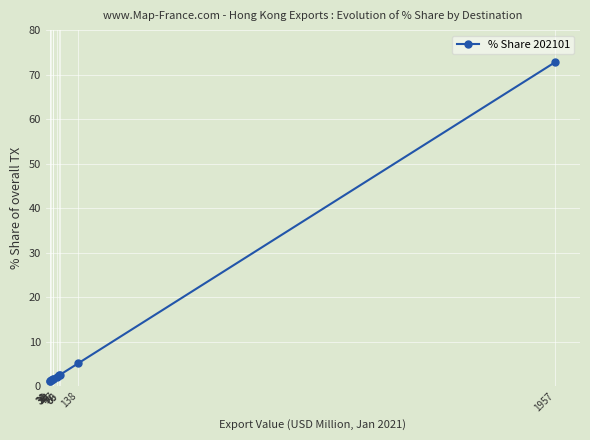

True or false: there are more than 2 points higher than both neighbors.

False